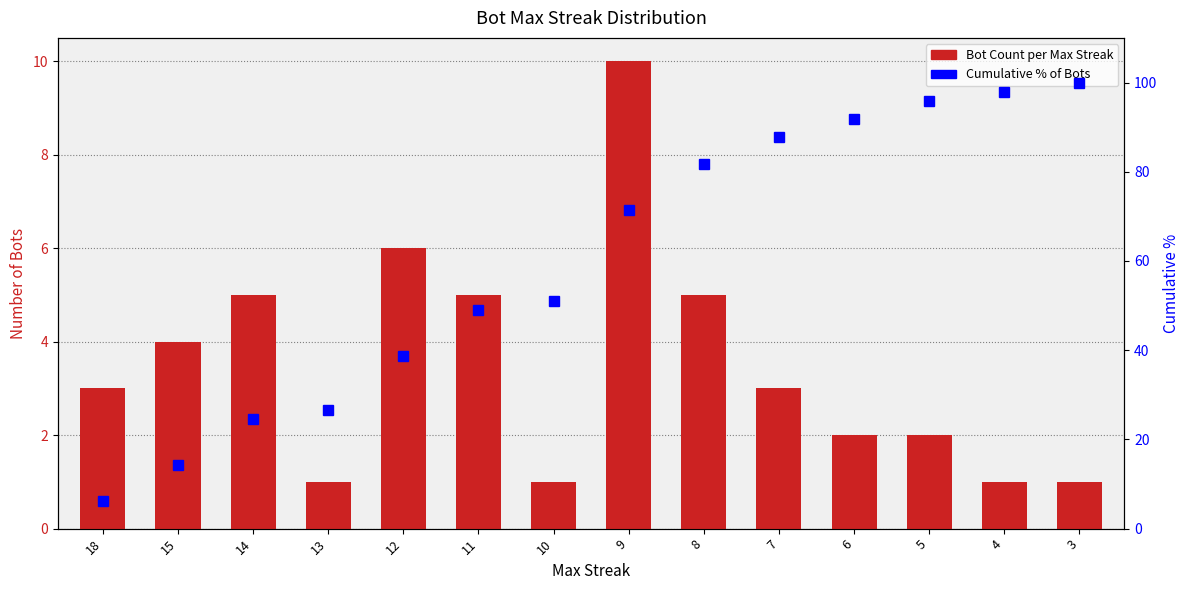

The value of Cumulative % at 15 is 14.3. True or false?

True